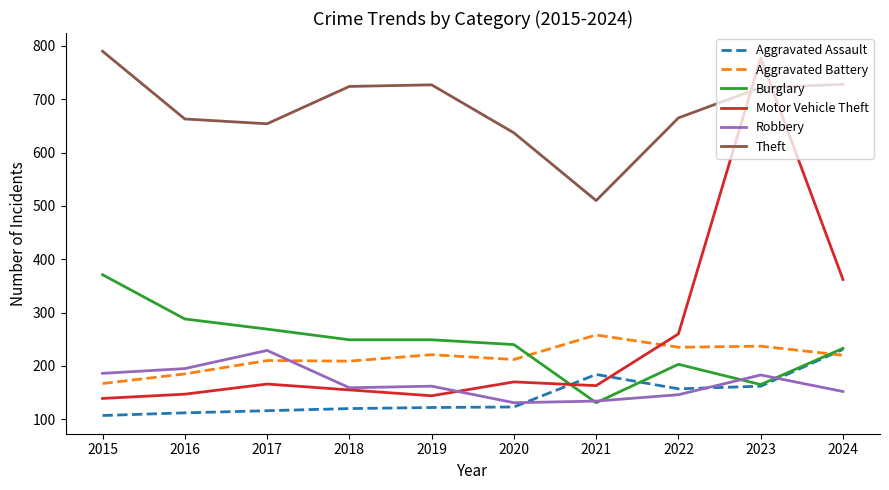

Which series ends up on top after the final intersection of Motor Vehicle Theft and Robbery?

Motor Vehicle Theft